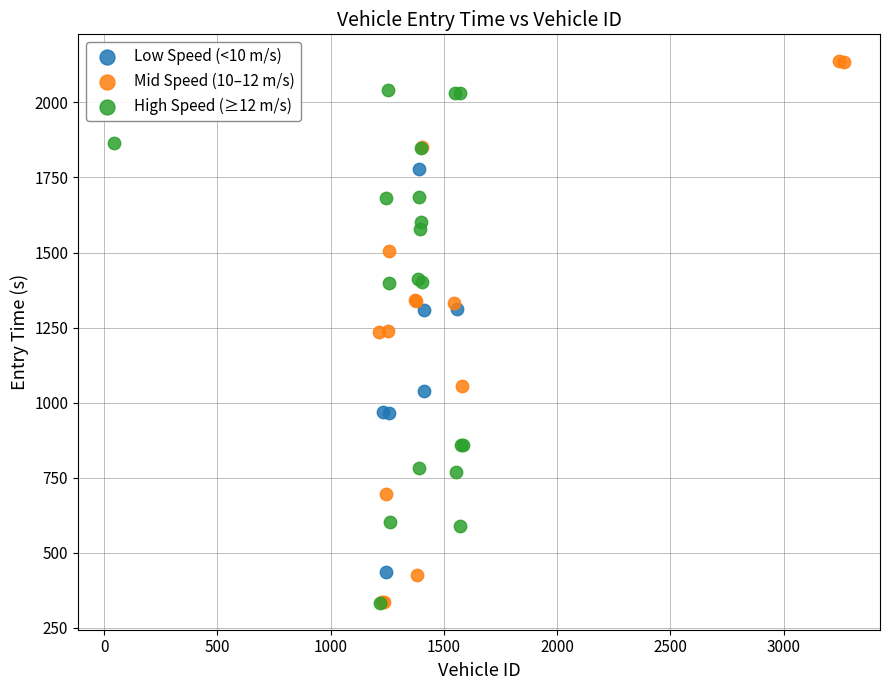

Which series contains the highest Y value?

Mid Speed (10–12 m/s)